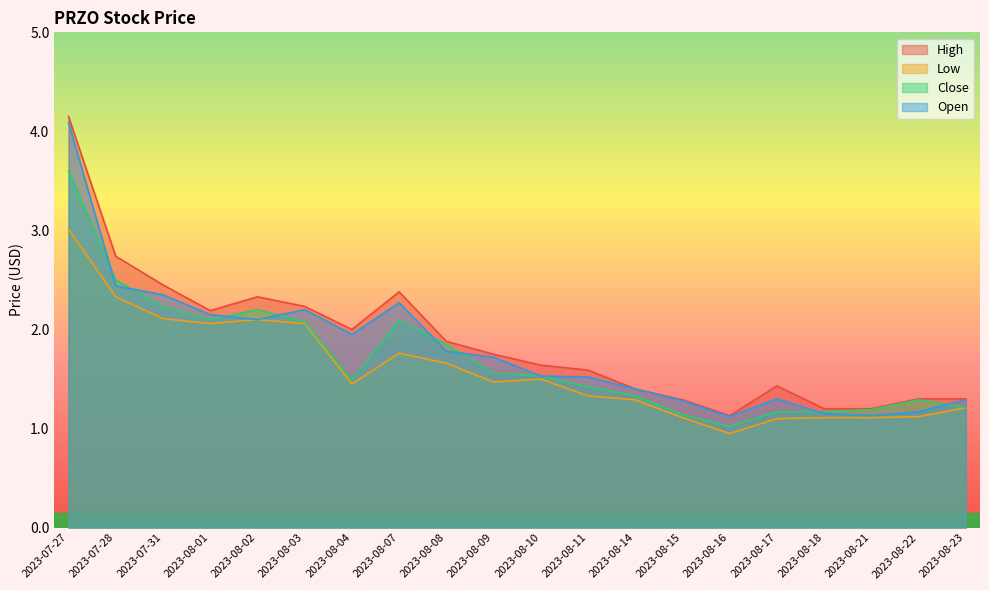

Reading right to left, extract all data points from this chart.

High: 2023-08-23=1.3	2023-08-22=1.3	2023-08-21=1.2	2023-08-18=1.2	2023-08-17=1.4	2023-08-16=1.1	2023-08-15=1.3	2023-08-14=1.4	2023-08-11=1.6	2023-08-10=1.6	2023-08-09=1.8	2023-08-08=1.9	2023-08-07=2.4	2023-08-04=2.0	2023-08-03=2.2	2023-08-02=2.3	2023-08-01=2.2	2023-07-31=2.5	2023-07-28=2.7	2023-07-27=4.2
Low: 2023-08-23=1.2	2023-08-22=1.1	2023-08-21=1.1	2023-08-18=1.1	2023-08-17=1.1	2023-08-16=0.9	2023-08-15=1.1	2023-08-14=1.3	2023-08-11=1.3	2023-08-10=1.5	2023-08-09=1.5	2023-08-08=1.7	2023-08-07=1.8	2023-08-04=1.5	2023-08-03=2.1	2023-08-02=2.1	2023-08-01=2.1	2023-07-31=2.1	2023-07-28=2.3	2023-07-27=3.0
Close: 2023-08-23=1.2	2023-08-22=1.3	2023-08-21=1.2	2023-08-18=1.2	2023-08-17=1.2	2023-08-16=1.0	2023-08-15=1.1	2023-08-14=1.3	2023-08-11=1.4	2023-08-10=1.5	2023-08-09=1.6	2023-08-08=1.9	2023-08-07=2.1	2023-08-04=1.5	2023-08-03=2.1	2023-08-02=2.2	2023-08-01=2.1	2023-07-31=2.2	2023-07-28=2.5	2023-07-27=3.6
Open: 2023-08-23=1.3	2023-08-22=1.2	2023-08-21=1.1	2023-08-18=1.1	2023-08-17=1.3	2023-08-16=1.1	2023-08-15=1.3	2023-08-14=1.4	2023-08-11=1.5	2023-08-10=1.5	2023-08-09=1.7	2023-08-08=1.8	2023-08-07=2.3	2023-08-04=2.0	2023-08-03=2.2	2023-08-02=2.1	2023-08-01=2.2	2023-07-31=2.3	2023-07-28=2.4	2023-07-27=4.1